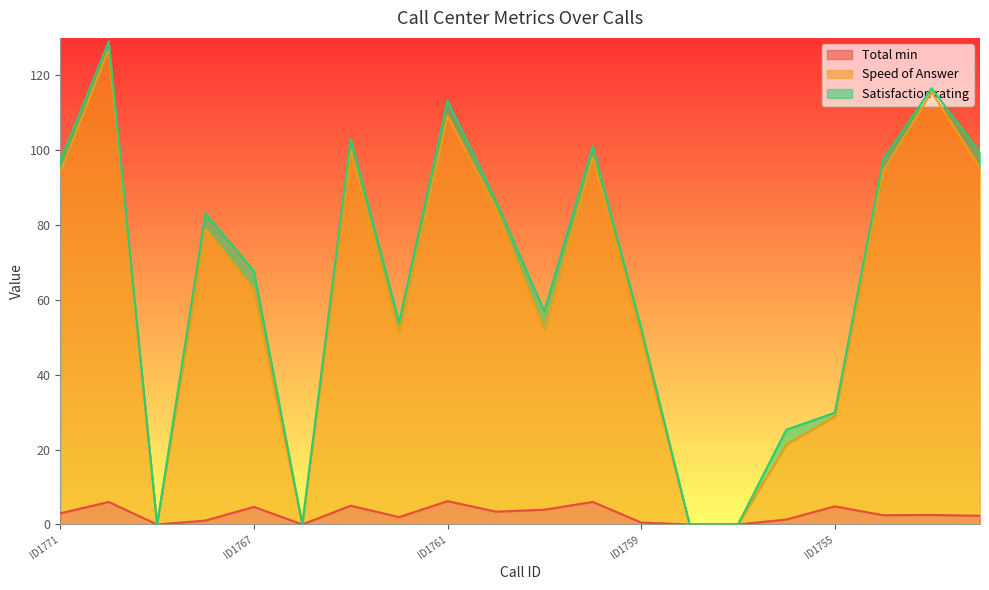

What is the label of the 11th point from the left?

ID1763